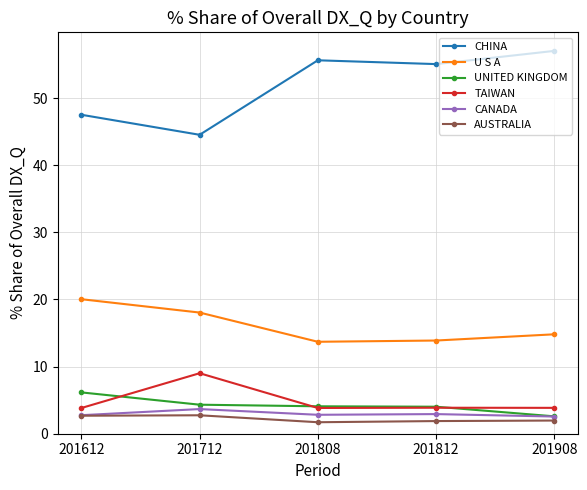

True or false: U S A has more than 1 interior local peaks.

False